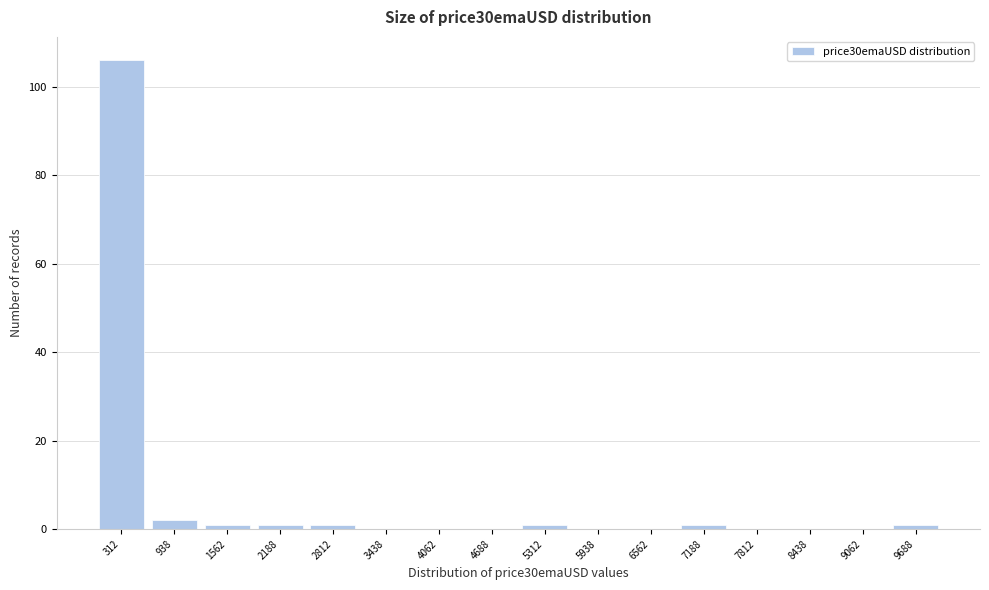

Reading left to right, transcribe this chart: for each bar, give the range it covers on the x-axis and its height. Neither the bar edges nor the heights are printed on the chart, so give them approximately, as read against the axes.

0 to 600: 106
600 to 1300: 2
1300 to 1900: under 2
1900 to 2500: under 2
2500 to 3100: under 2
3100 to 3800: 0
3800 to 4400: 0
4400 to 5000: 0
5000 to 5600: under 2
5600 to 6300: 0
6300 to 6900: 0
6900 to 7500: under 2
7500 to 8100: 0
8100 to 8800: 0
8800 to 9400: 0
9400 to 10000: under 2